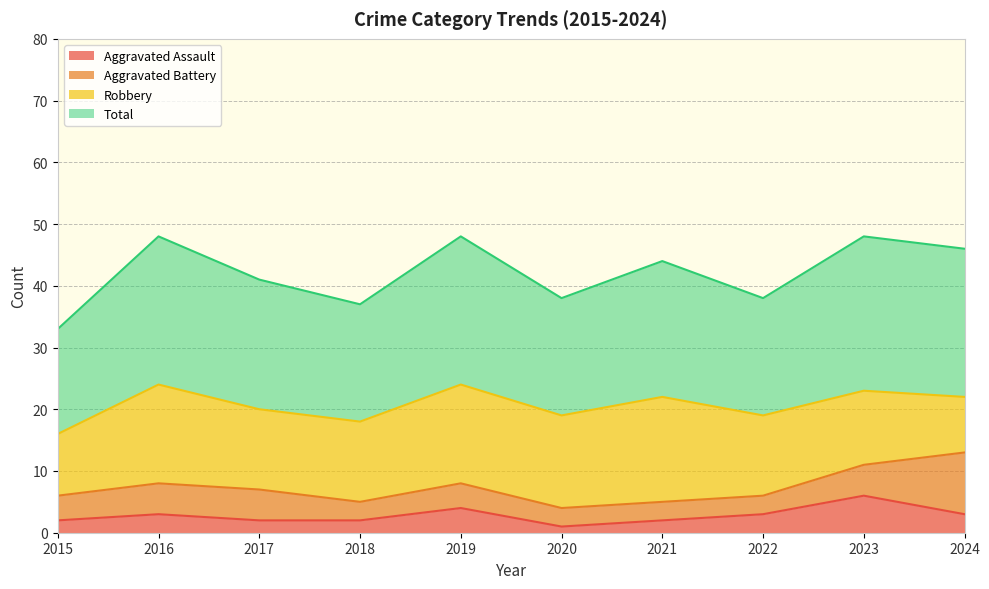

How many lines are shown in the chart?

4